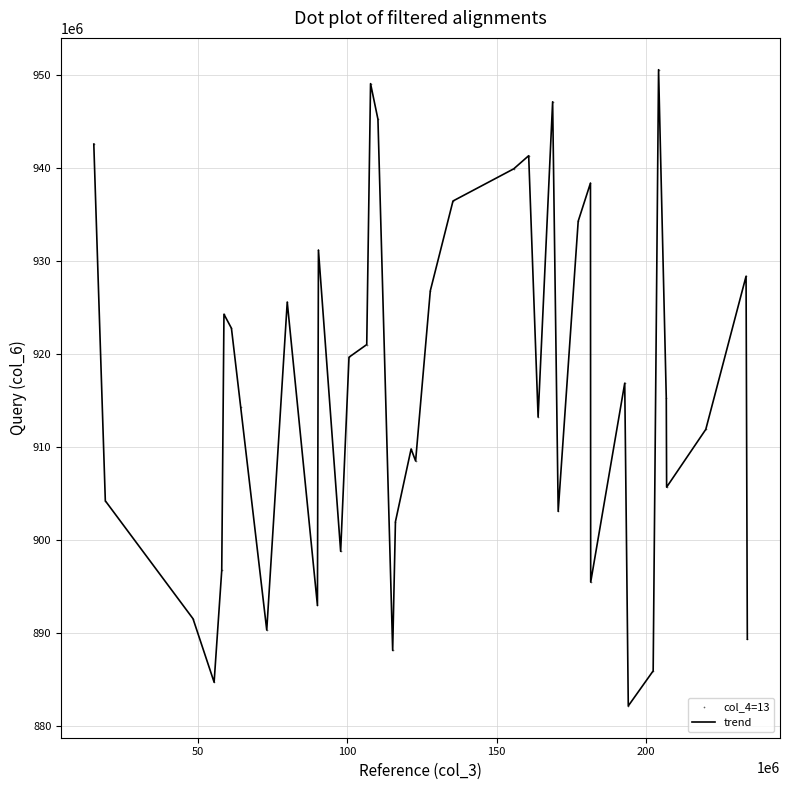

What is the smallest value displayed?

882195310